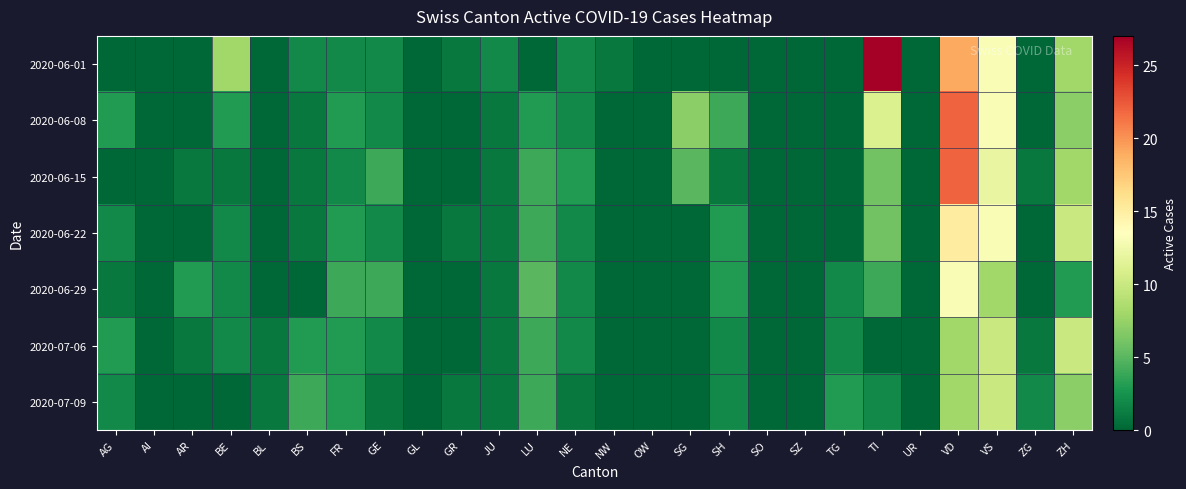

How many categories are shown in the chart?

26